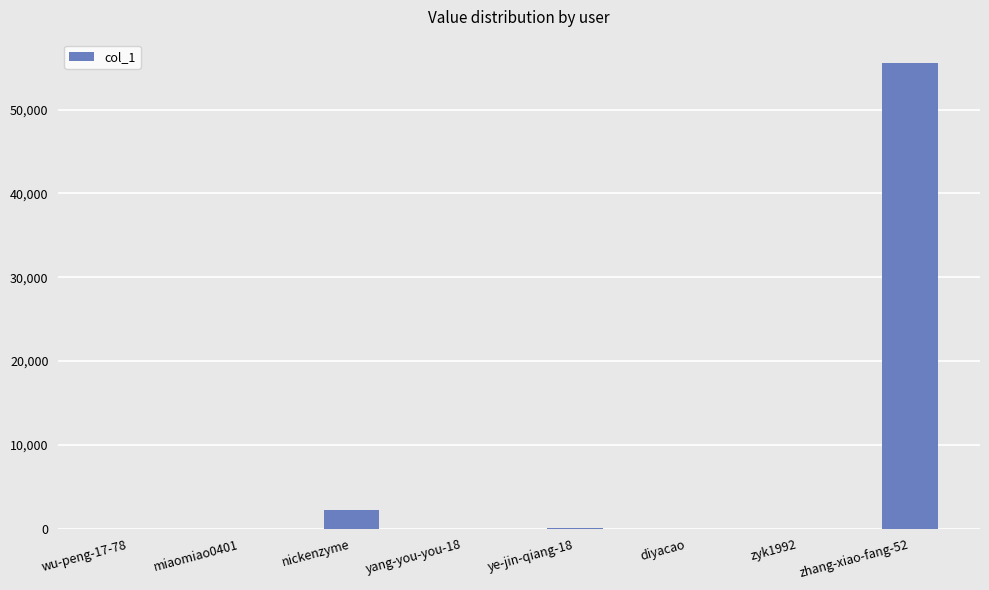

Which label corresponds to the largest value in the chart?

zhang-xiao-fang-52